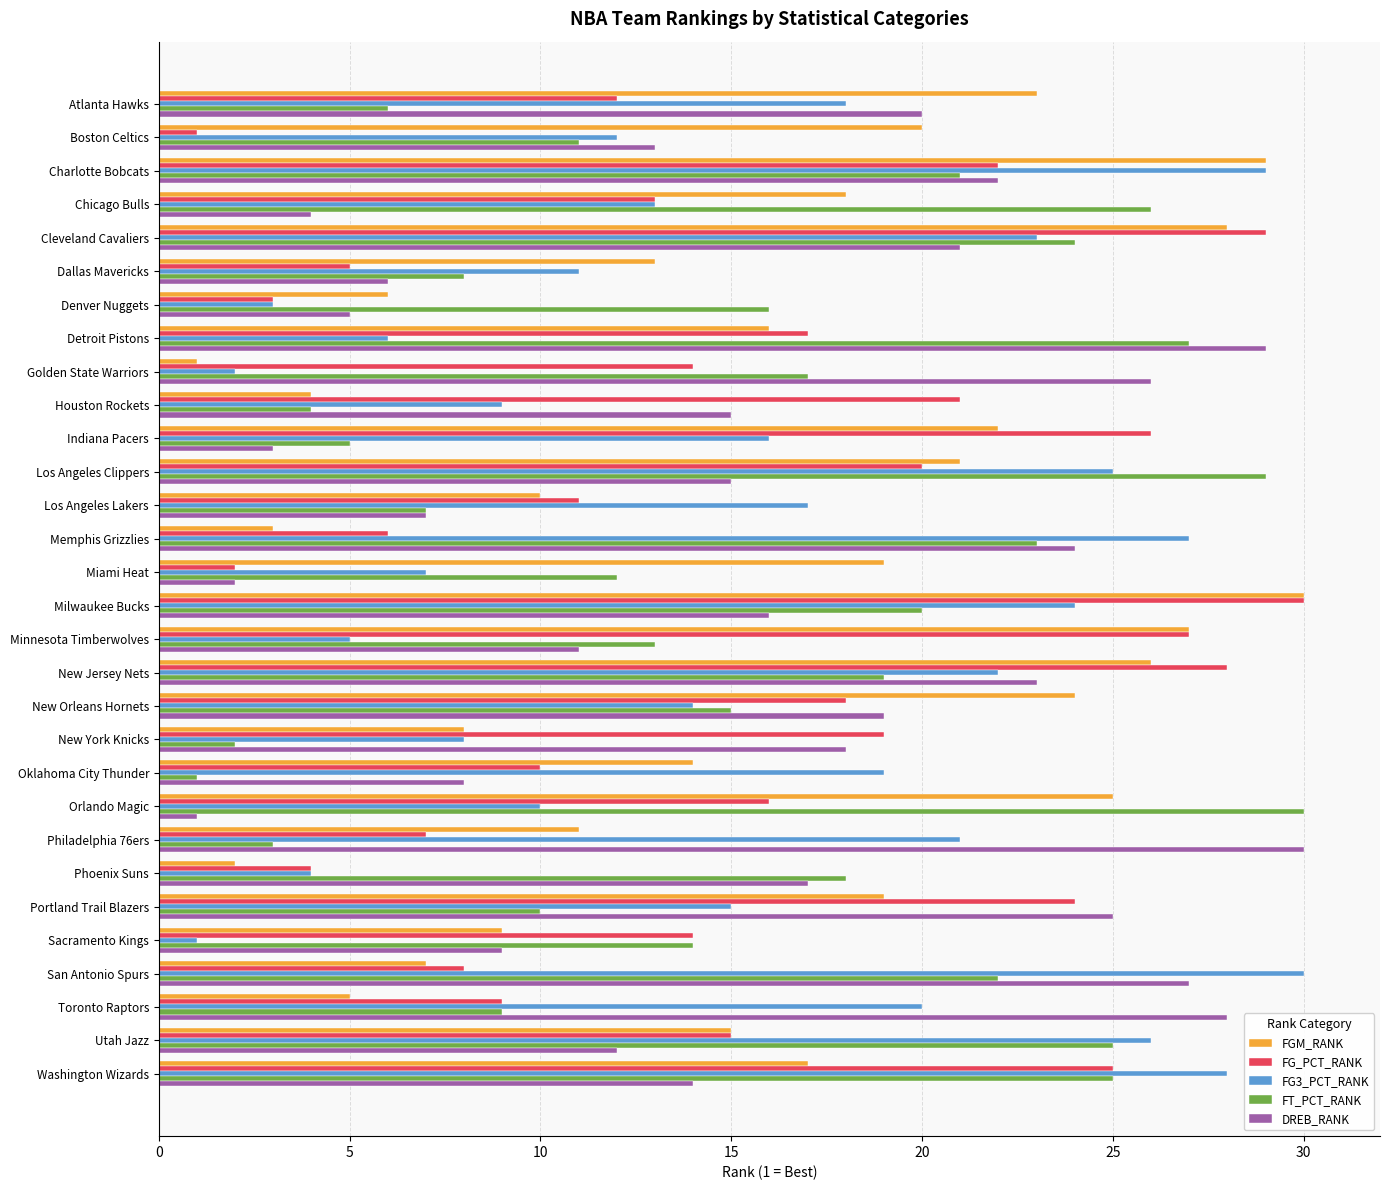

What is the difference between the maximum and minimum values in the FG_PCT_RANK series?

29